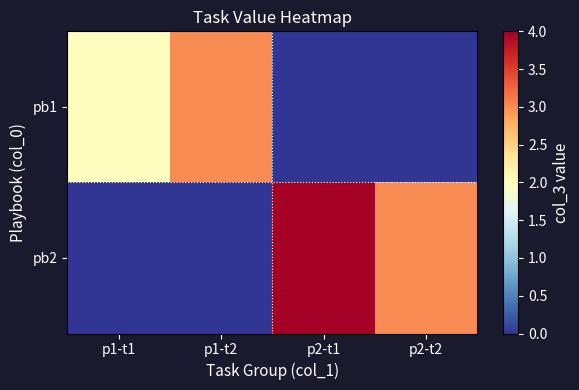

What is the spread (max minus min) of values at p2-t1?

4